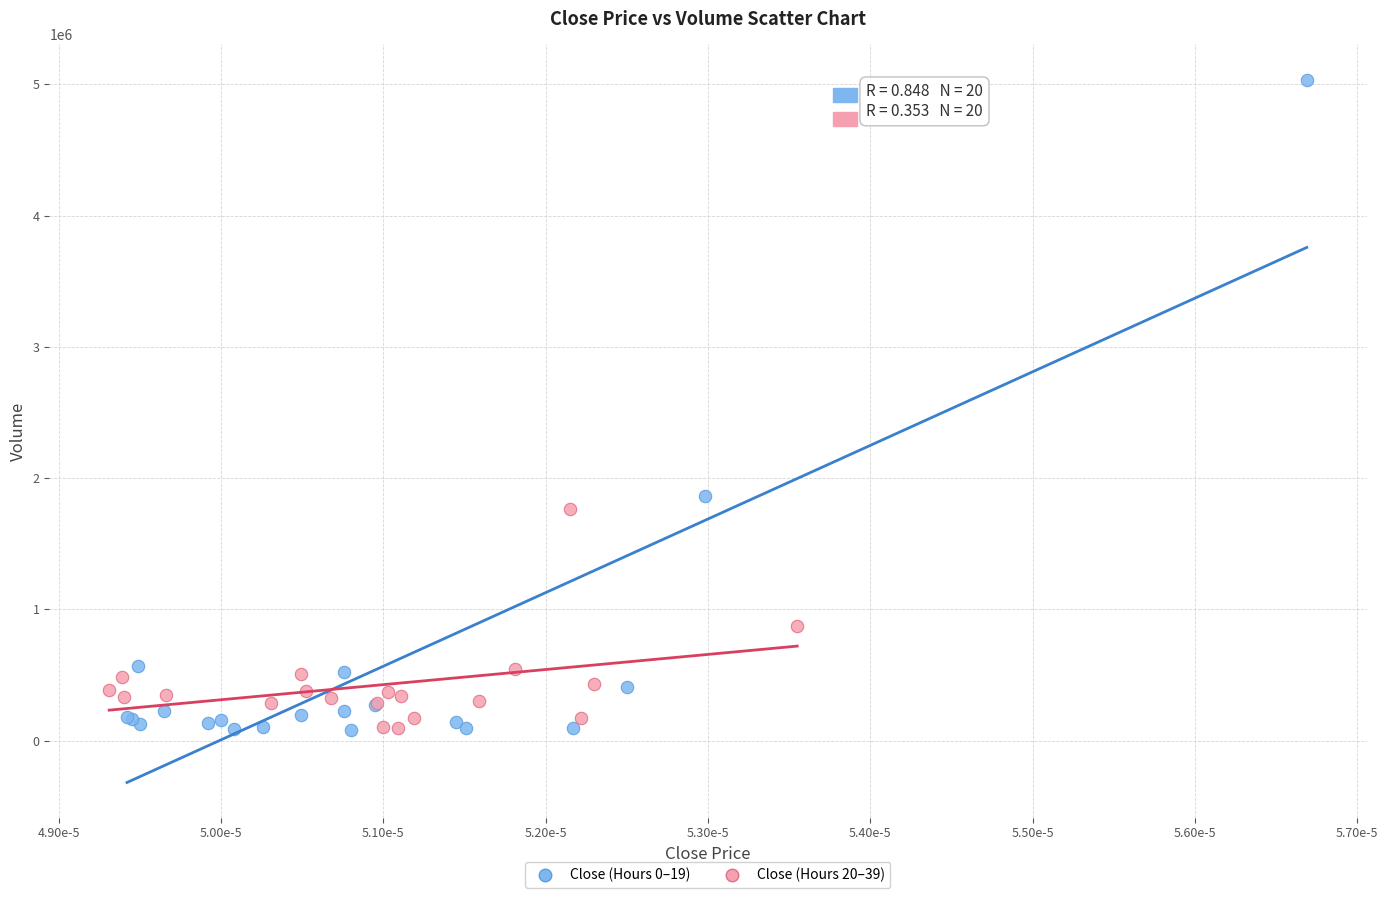

Which series contains the highest Y value?

Close (Hours 0–19)